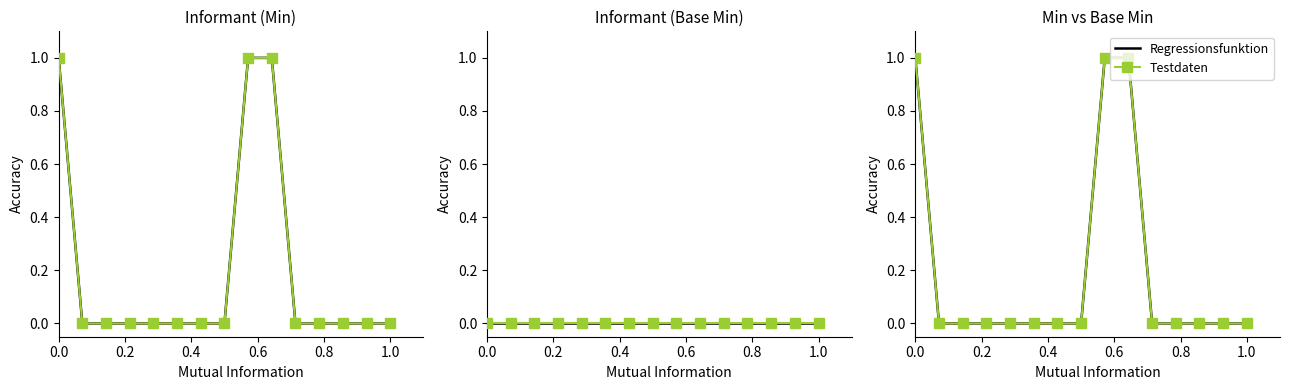

Is the value of Testdaten at 8 greater than the value of Regressionsfunktion at 9?

No